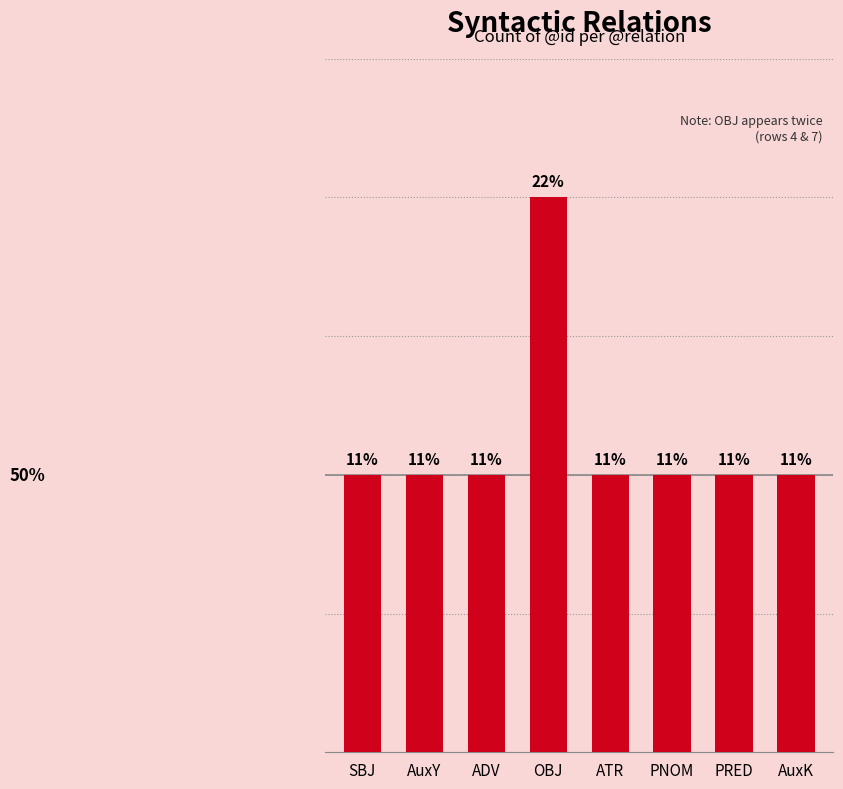

What is the label of the 7th bar from the left?

PRED